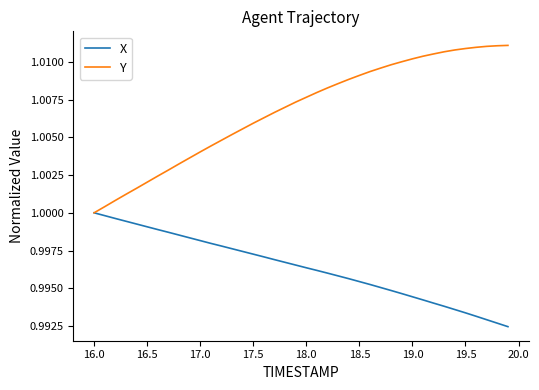

Which series has the largest total across all categories?

Y